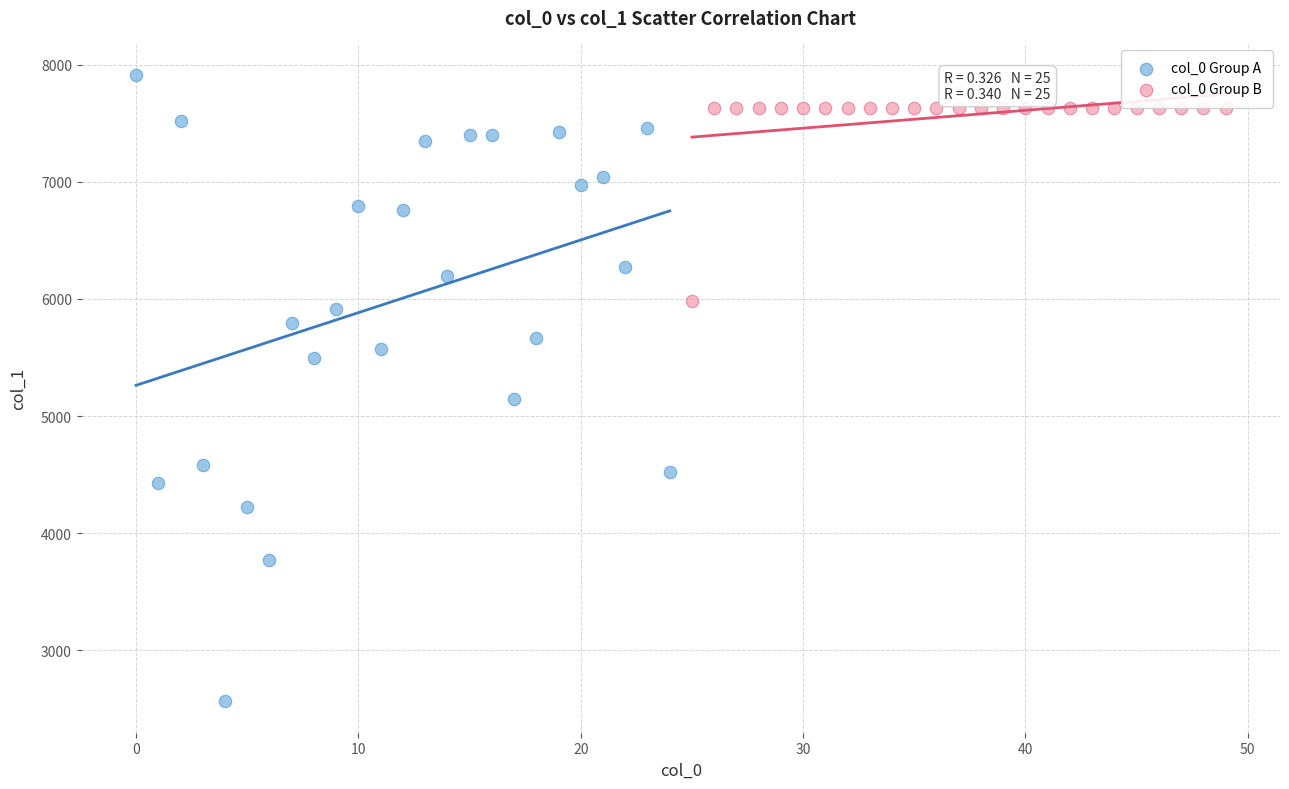

Which series reaches the minimum Y coordinate?

col_0 Group A